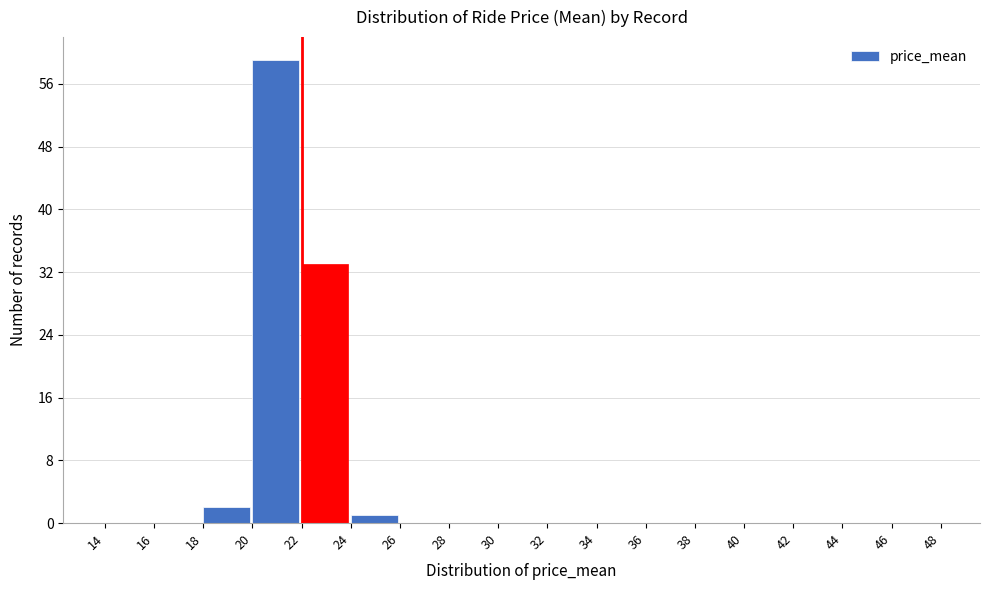

Reading left to right, transcribe this chart: for each bar, give the range it covers on the x-axis and its height. The values are not printed on the chart, so give them approximately, as read against the axis.

14 to 16: 0
16 to 18: 0
18 to 20: 2
20 to 22: 59
22 to 24: 33
24 to 26: 1
26 to 28: 0
28 to 30: 0
30 to 32: 0
32 to 34: 0
34 to 36: 0
36 to 38: 0
38 to 40: 0
40 to 42: 0
42 to 44: 0
44 to 46: 0
46 to 48: 0